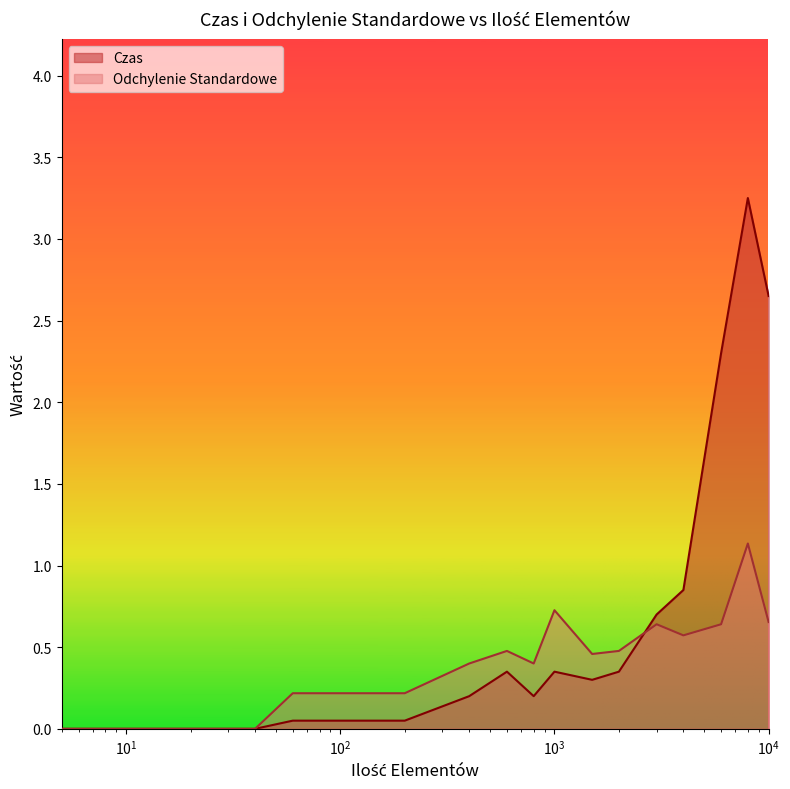

What is the average value of the Odchylenie Standardowe series?

0.4